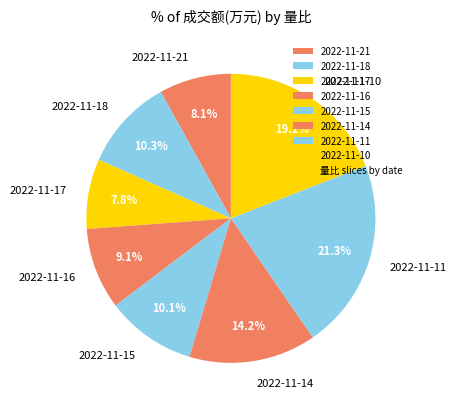

To the nearest percent, what portion does 2022-11-16 represent?

9%